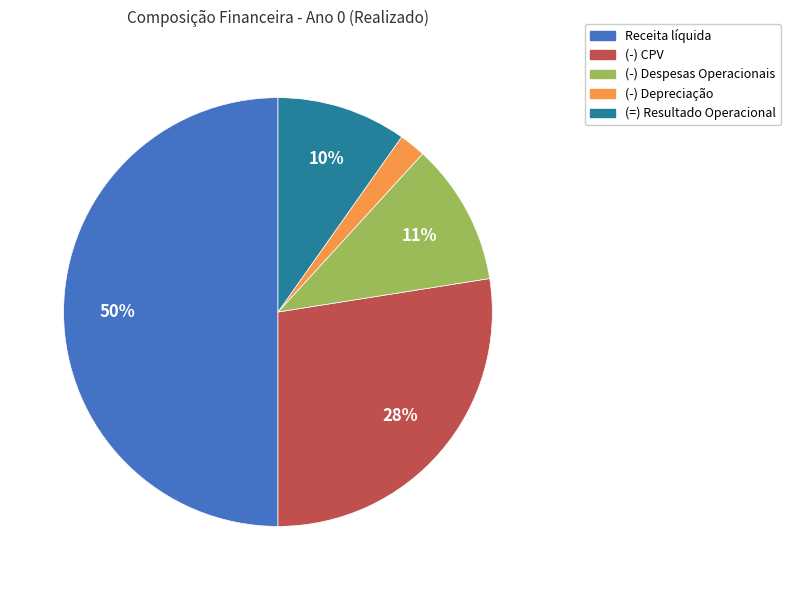

How many slices are in this pie chart?

5